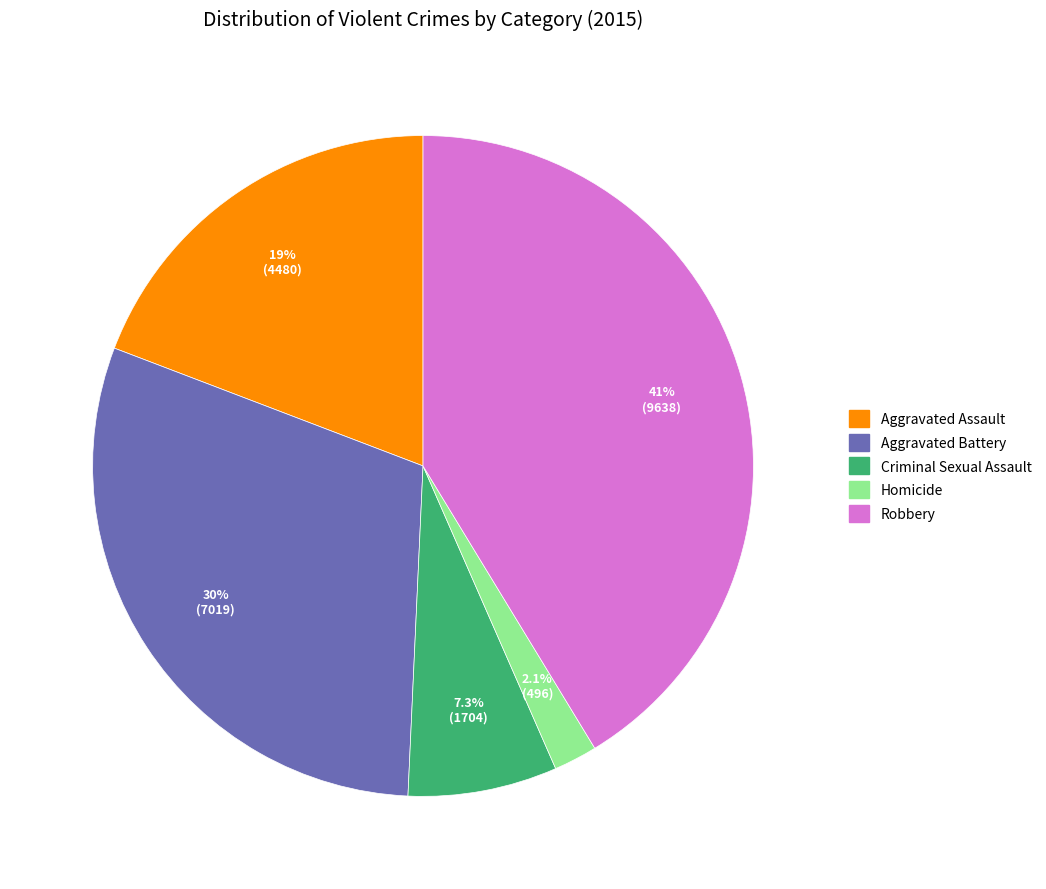

Which has a higher value, Homicide or Aggravated Assault?

Aggravated Assault